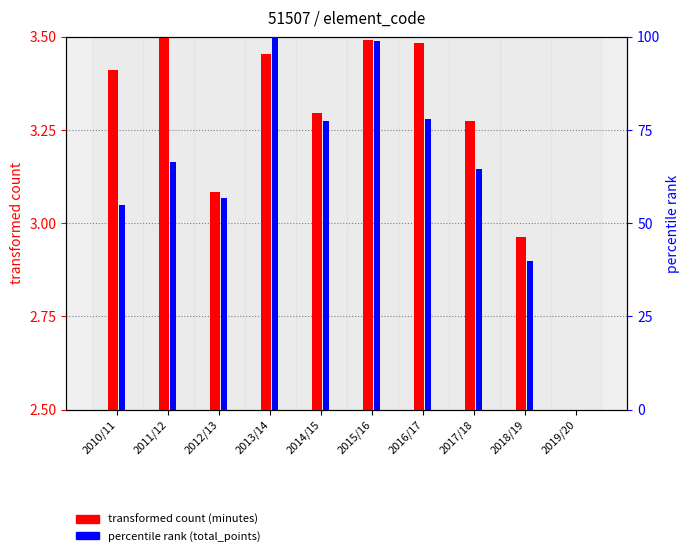

Rank the series by their maximum value, from lowest to highest.

transformed count (minutes), percentile rank (total_points)